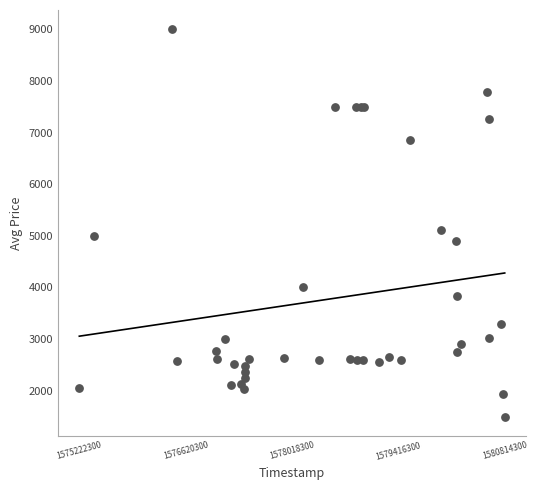

What Y value in the scatter plot is closest to 5249?

5119